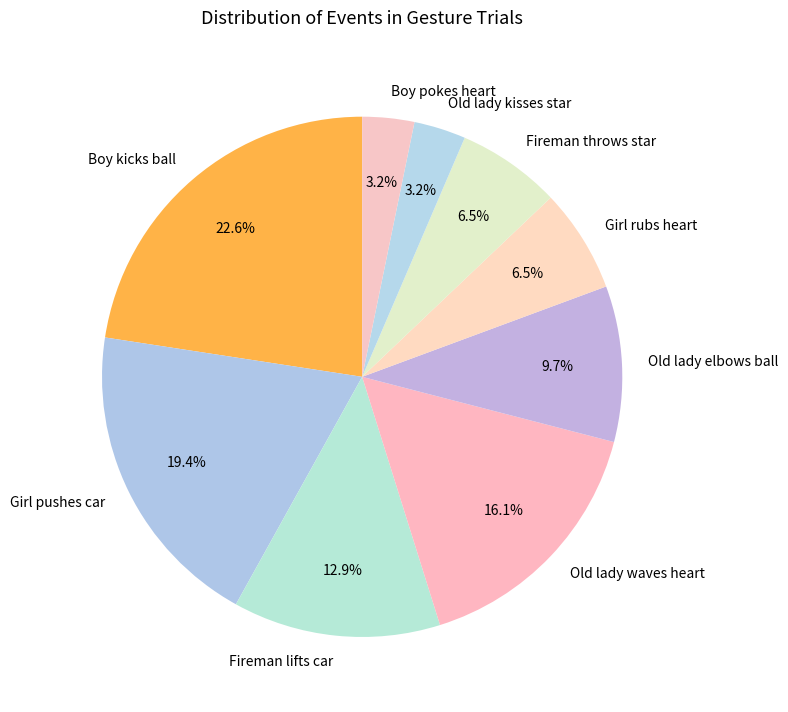

To the nearest percent, what percentage of the pie is Old lady kisses star?

3%